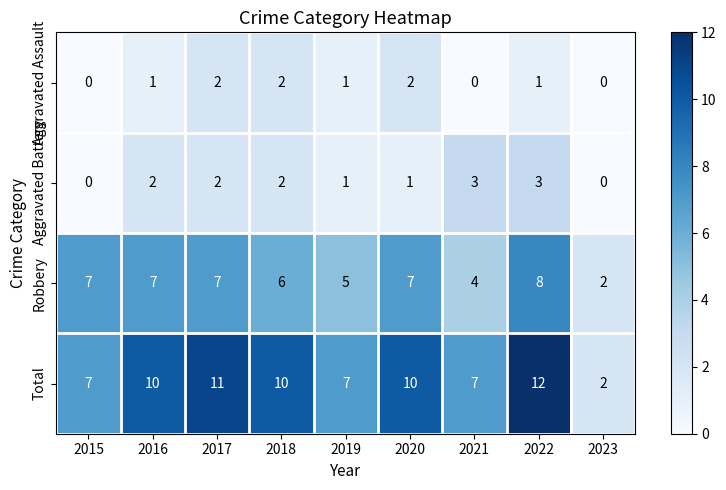

What is the total value across all series at 2022?

24